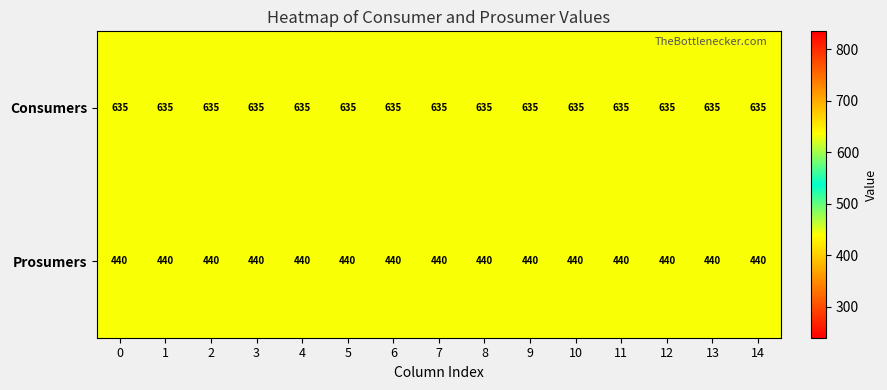

Is the value of Consumers at 1 greater than the value of Prosumers at 5?

Yes